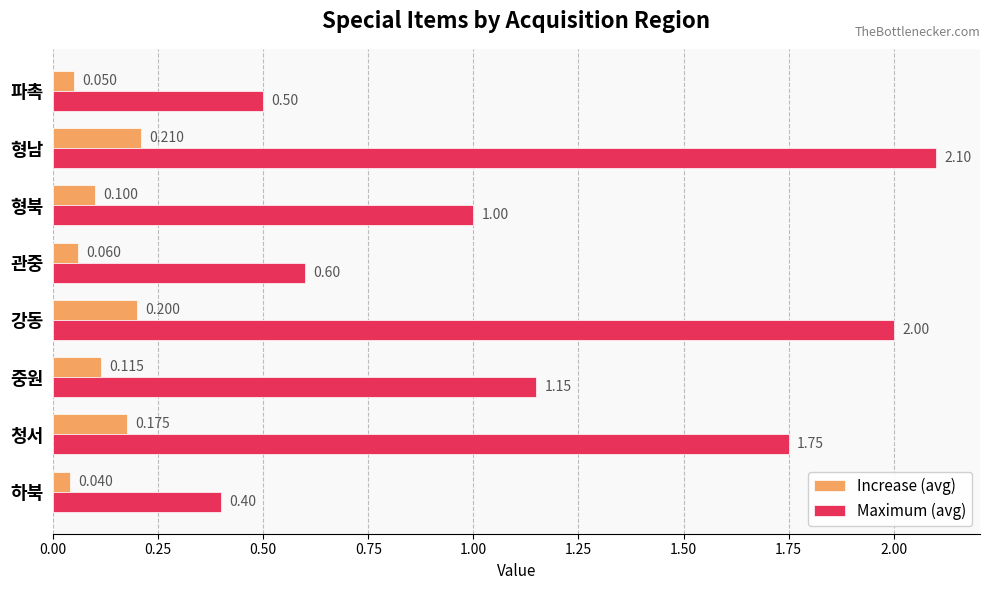

Where is Maximum (avg) nearest to the value 1?

형북